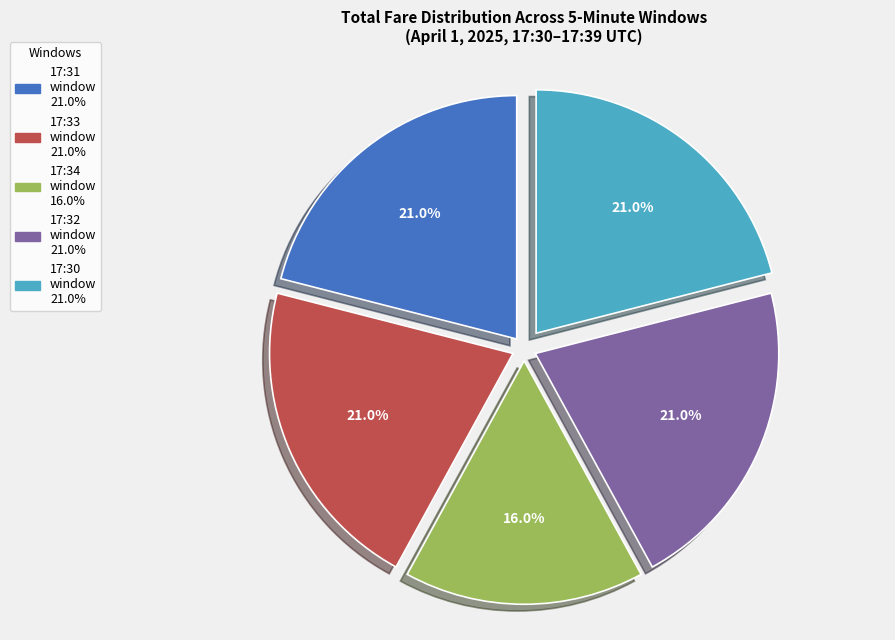

Count the number of slices in the pie.

5